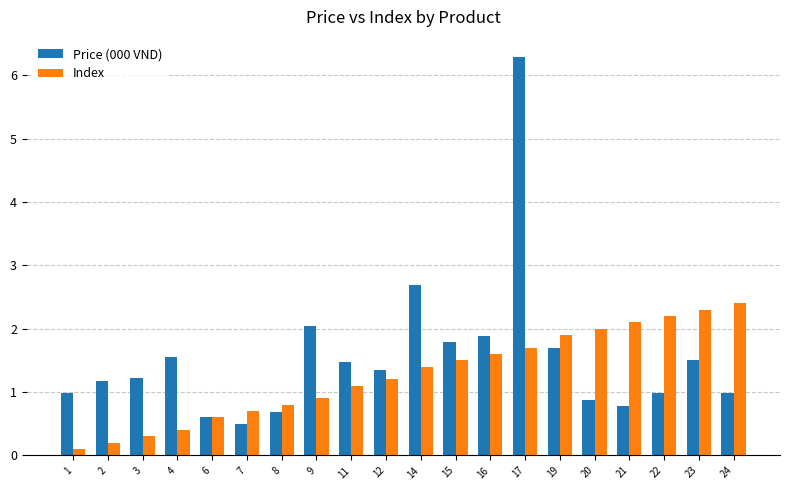

What is the total value across all series at 21?

2.9